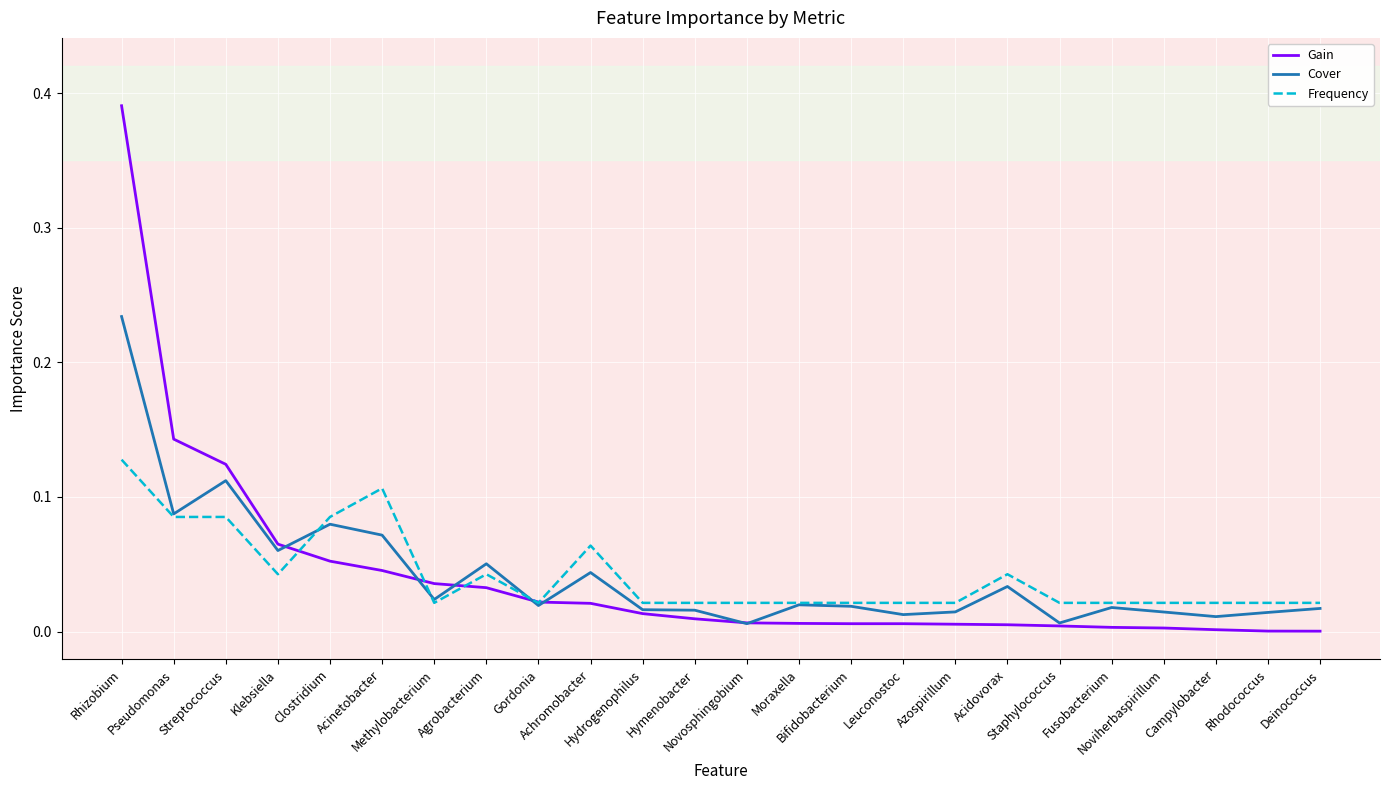

The value of Gain at Hydrogenophilus is 0.0. True or false?

False